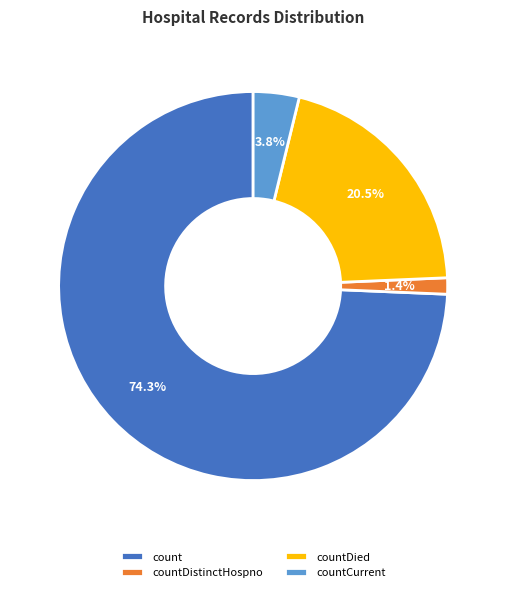

Approximately how many times larger is the value at countDied compared to count?

0.3